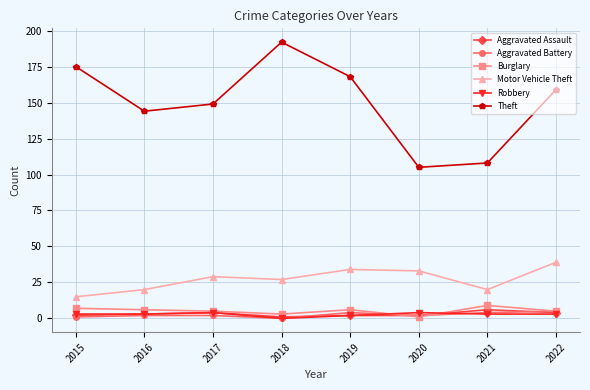

What is the difference between the maximum and minimum values in the Aggravated Assault series?

5